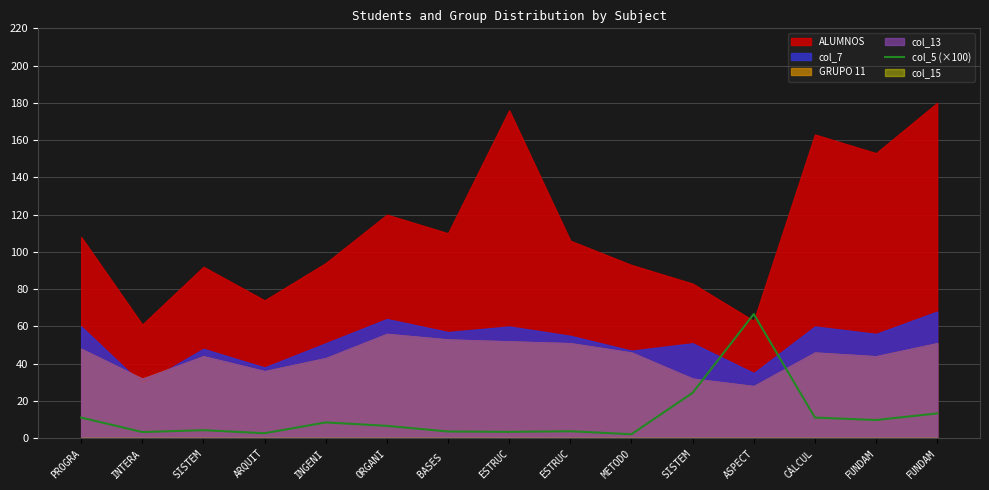

Approximately how many times larger is the value at INTERA compared to CÁLCUL?

0.3